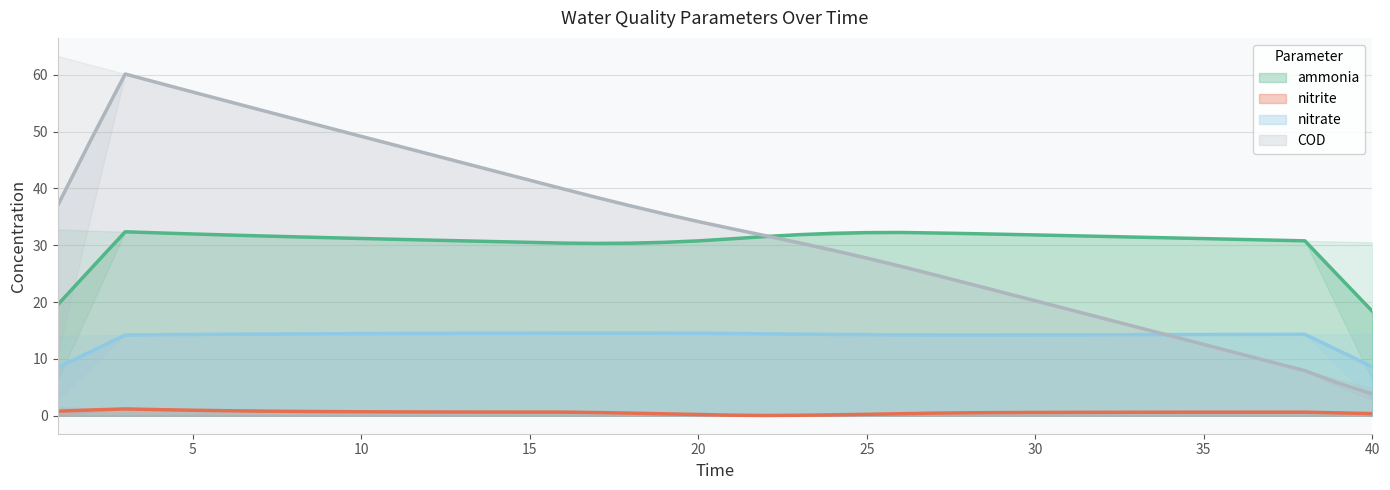

What is the total value across all series at 20?

79.5